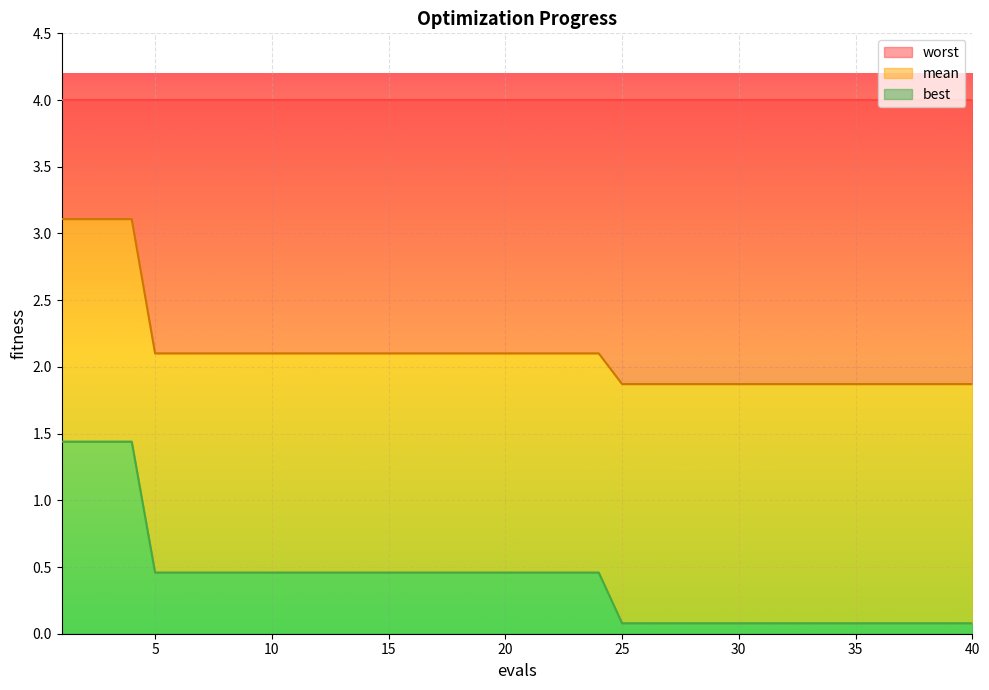

Which series changed the most between 29 and 38?

mean